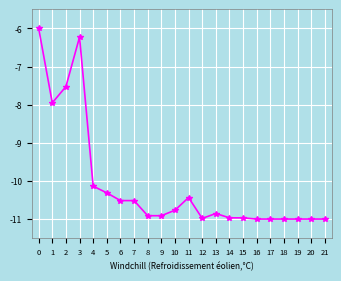

What is the smallest value displayed?

-11.0